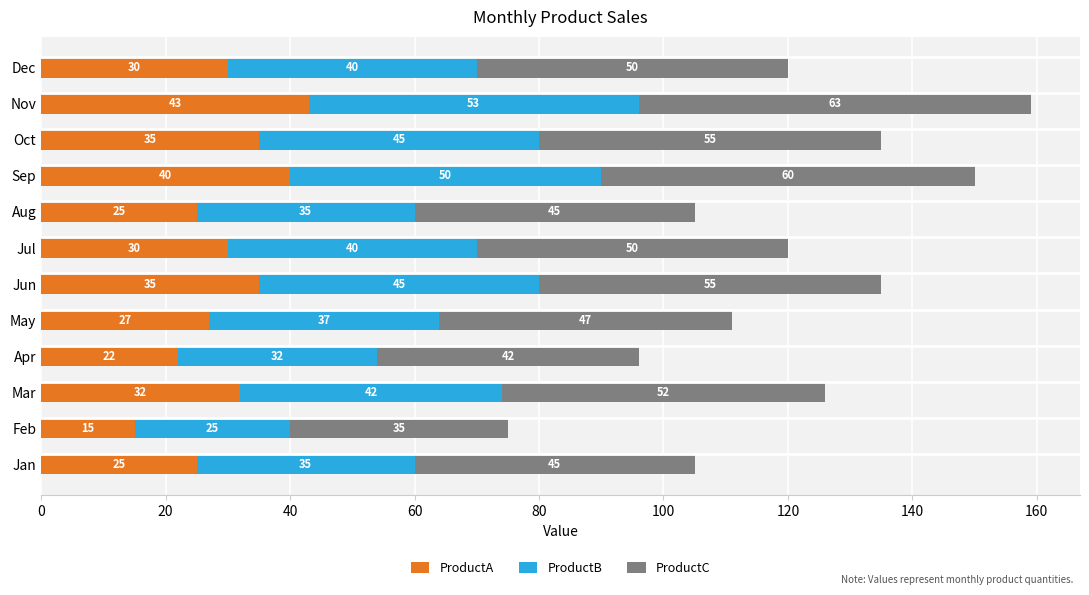

Which category has the highest value in the ProductA series?

Nov